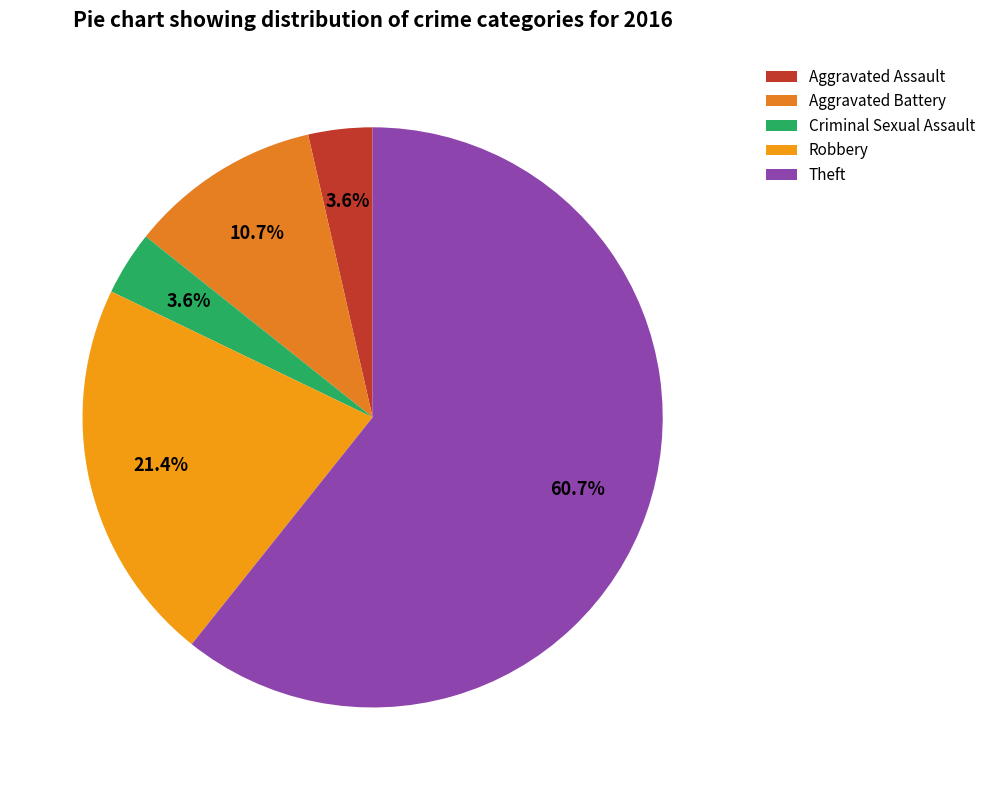

How many slices are in this pie chart?

5